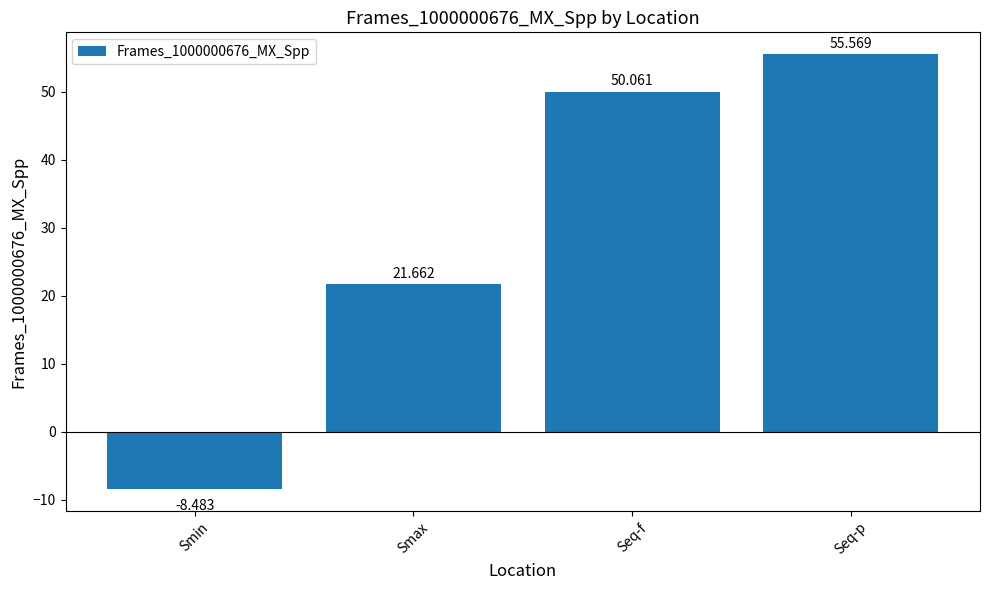

What is the sum of all values?

118.8